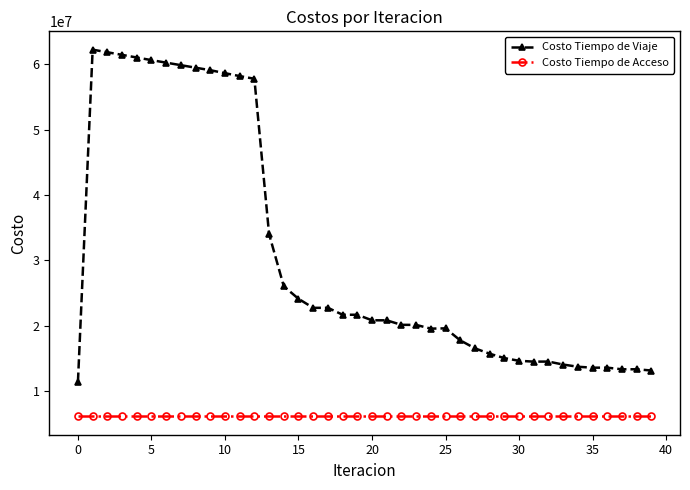

True or false: Costo Tiempo de Viaje and Costo Tiempo de Acceso intersect in this chart.

False